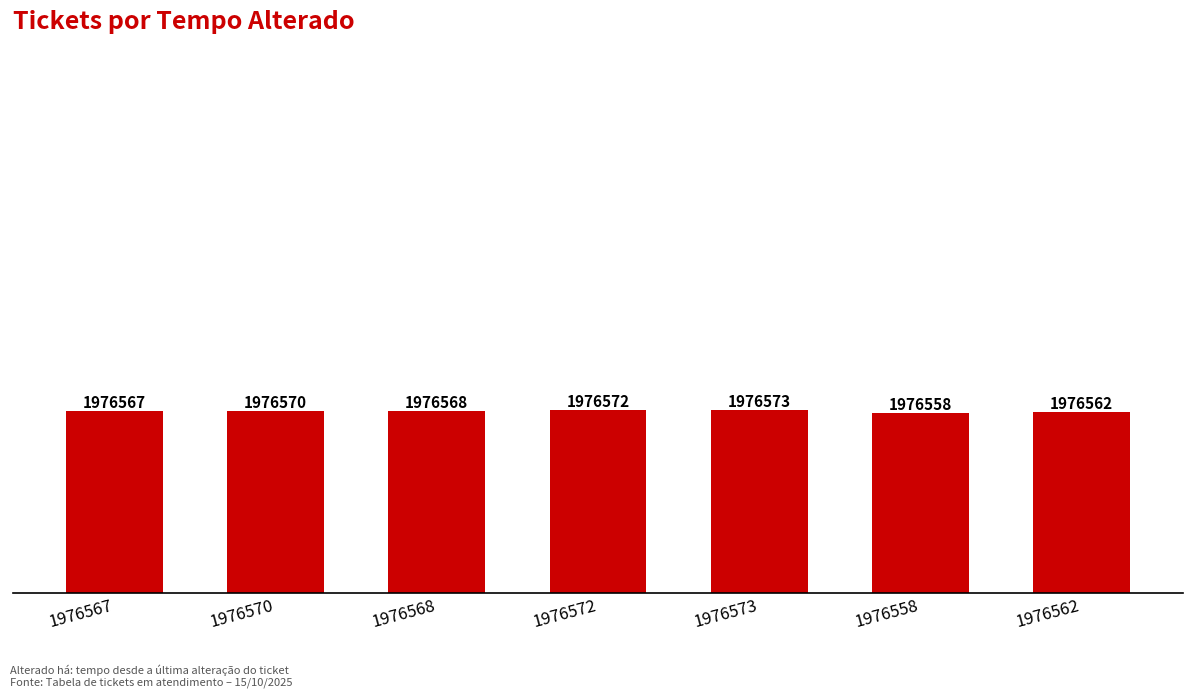

What is the sum of the values at 1976562 and 1976572?

3953134